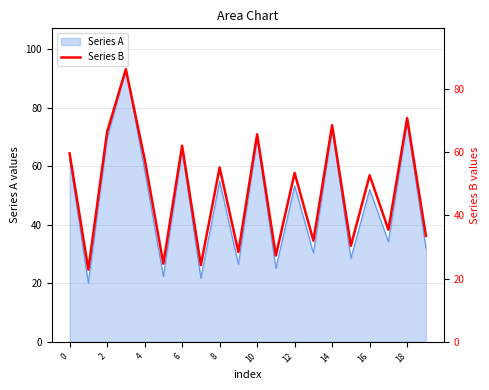

What is the highest value of the Series A series?

93.2